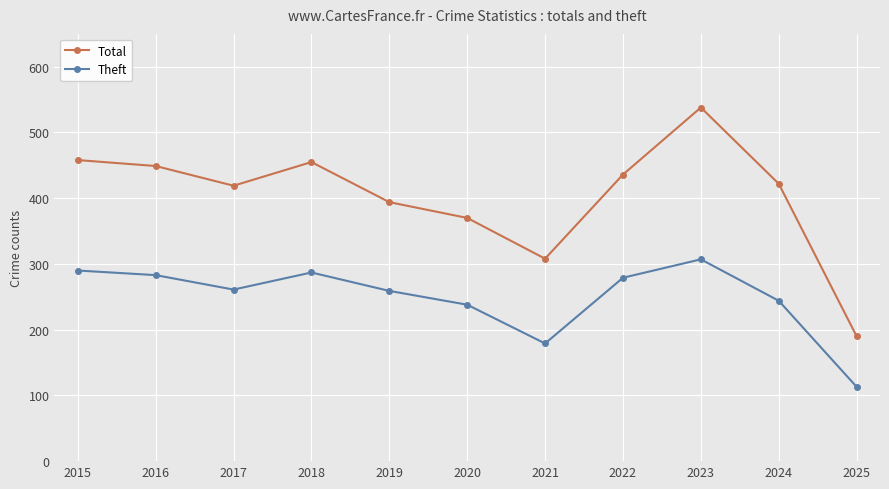

True or false: Theft and Total cross at least once.

False